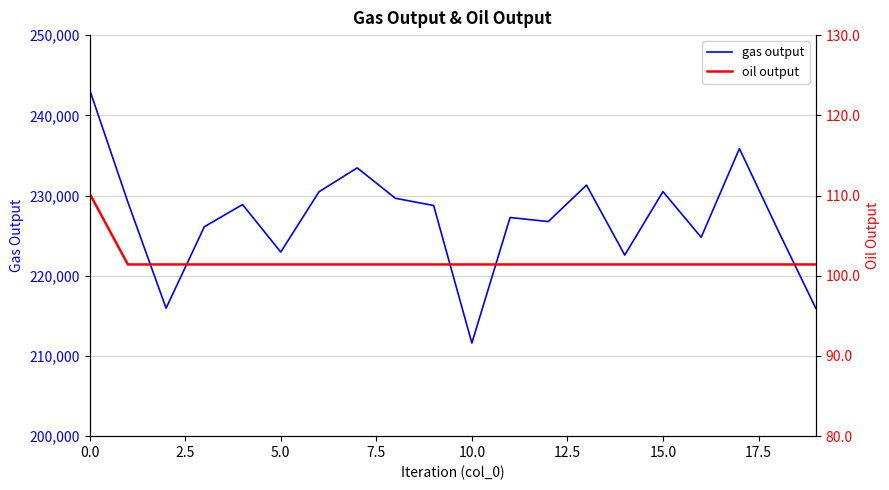

How many lines are shown in the chart?

2